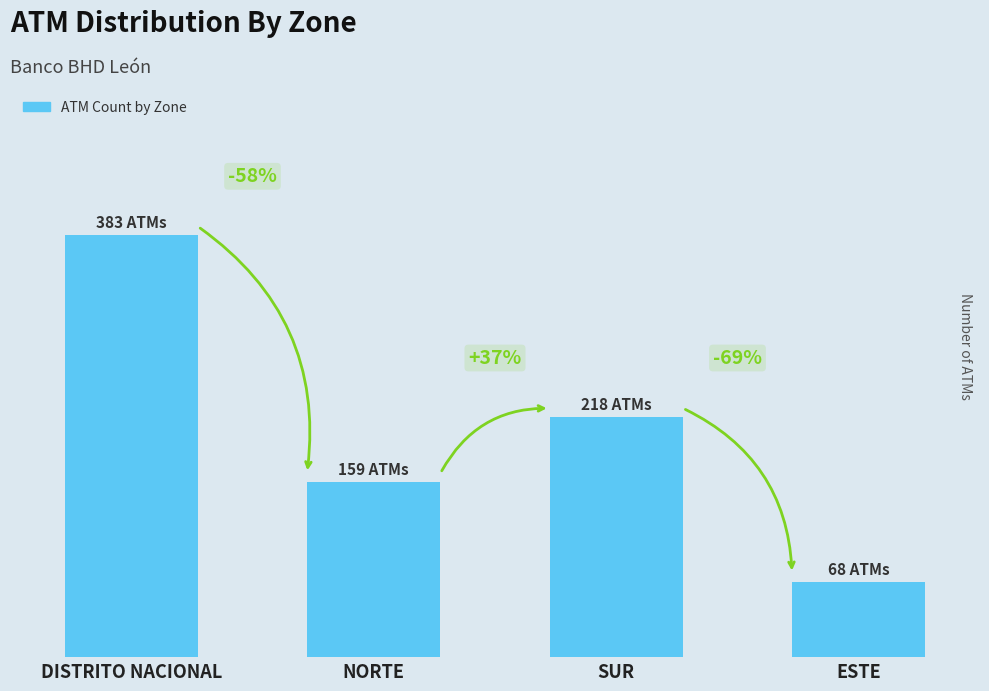

Does the chart contain any negative values?

No